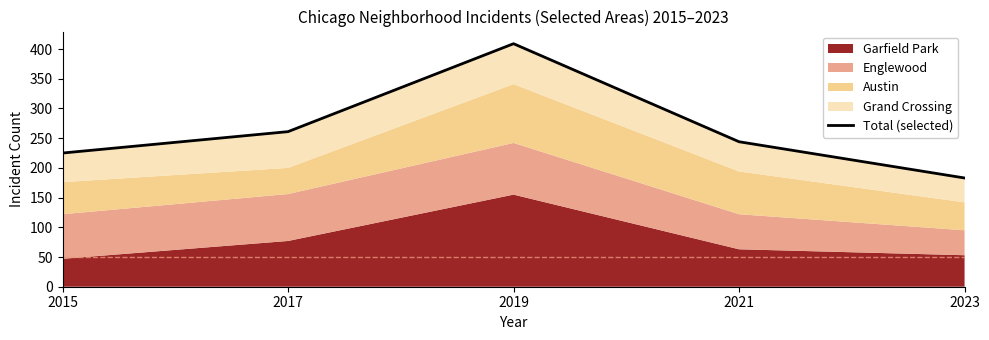

List the labels in order of value, largest first.

2019, 2017, 2021, 2015, 2023